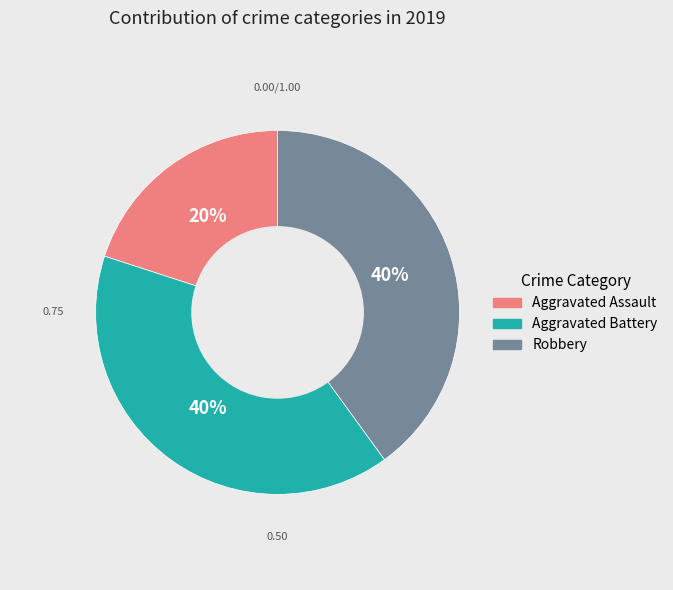

Count the number of slices in the pie.

3